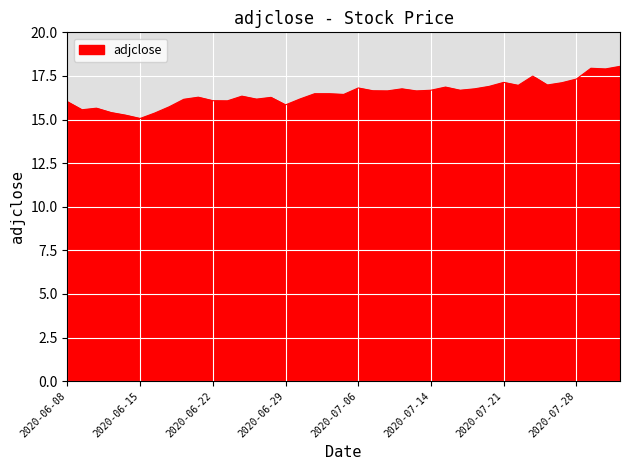

What is the maximum value shown in the chart?

18.1